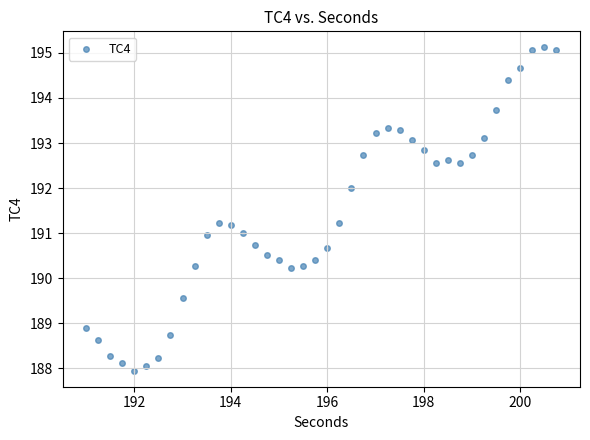

What is the range of X values (max minus min)?

9.8